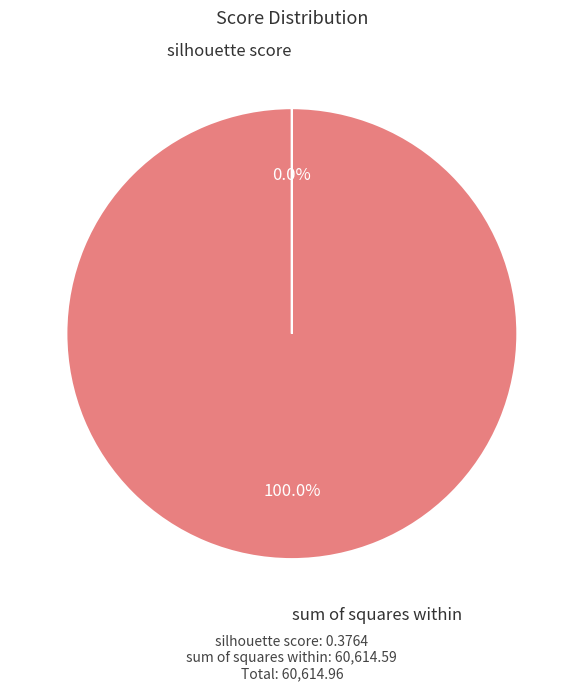

Is there a majority slice in this chart?

Yes